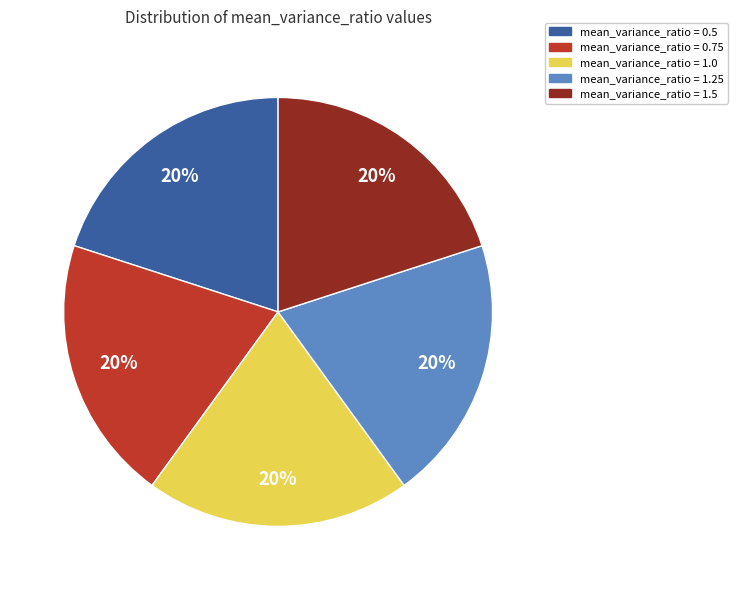

To the nearest percent, what is the average slice percentage?

20%